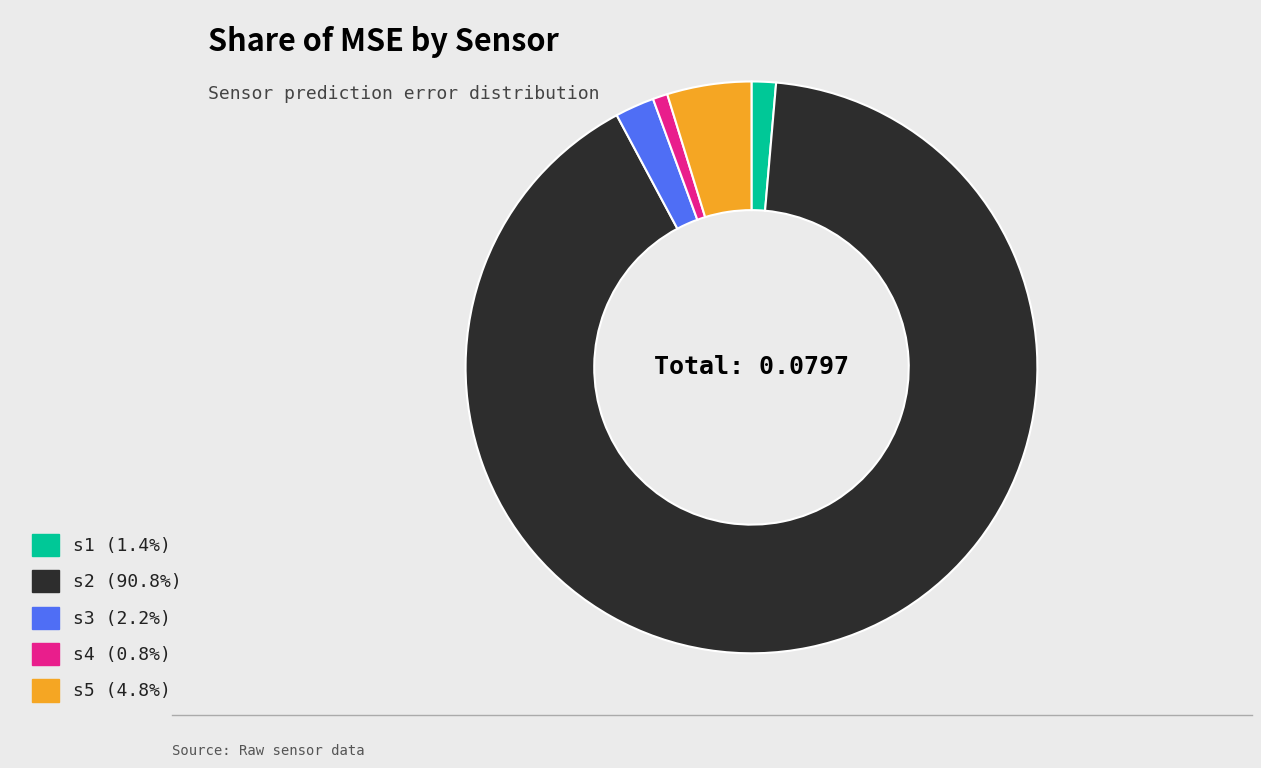

Is it true that s5 is 5% of the pie?

True